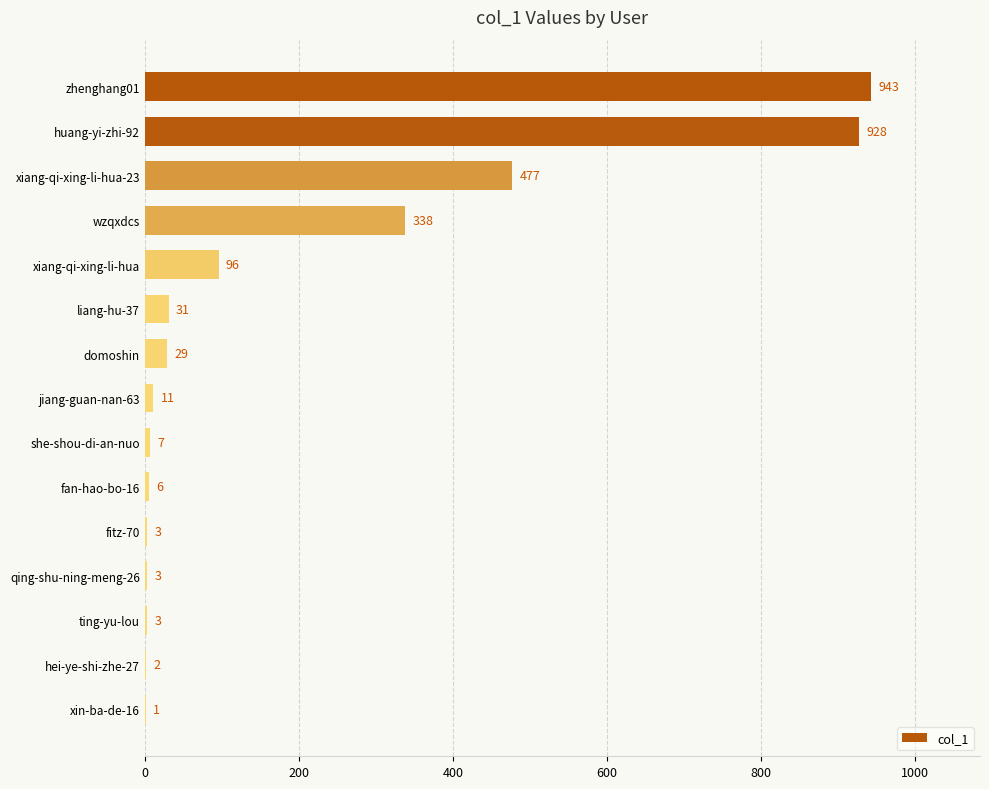

Between fan-hao-bo-16 and wzqxdcs, which is larger?

wzqxdcs